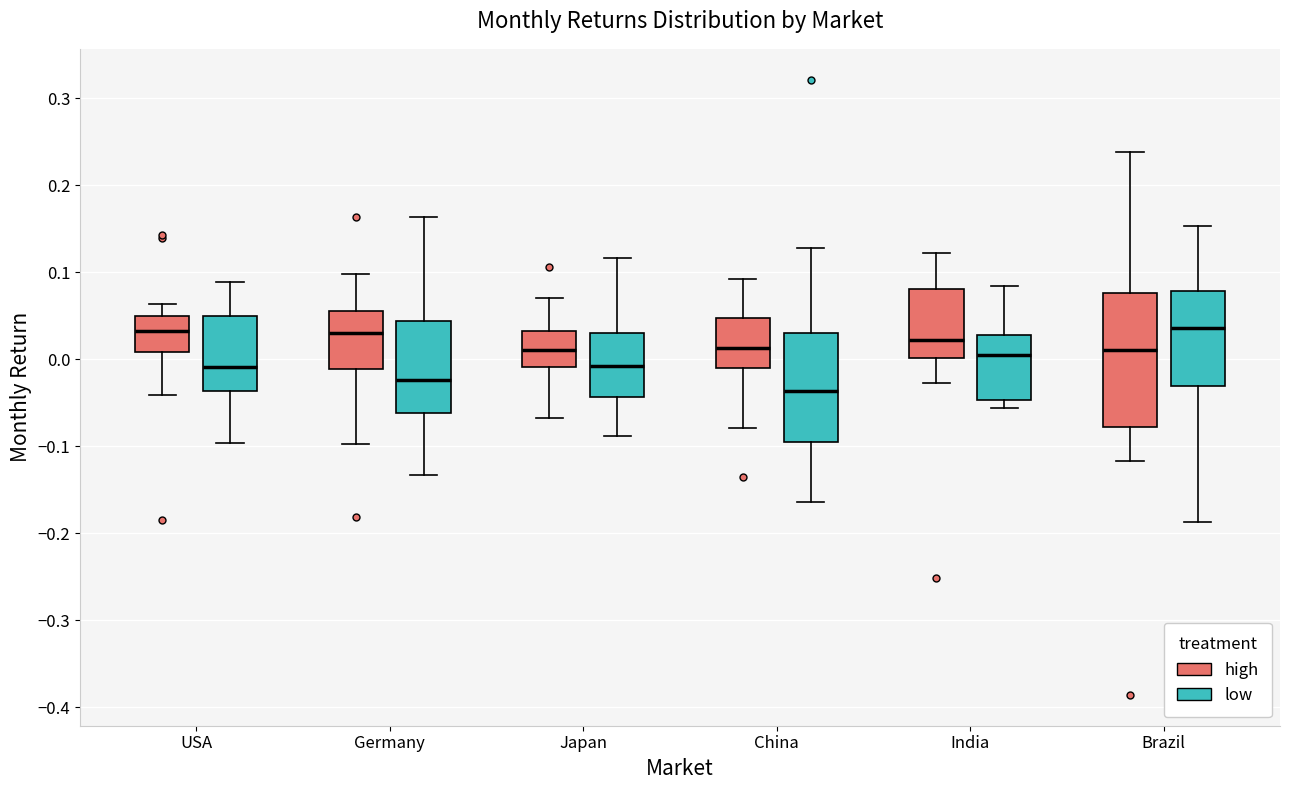

Reading left to right, read every box against the y-axis: the position of its median line, the range the box covers, and the ends of its whiskers. The values are not printed on the chart, so give them approximately, as read against the axis.

USA (high): median 0.03, box 0.01 to 0.05, whiskers -0.04 to 0.06
USA (low): median -0.01, box -0.04 to 0.05, whiskers -0.10 to 0.09
Germany (high): median 0.03, box -0.01 to 0.06, whiskers -0.10 to 0.10
Germany (low): median -0.02, box -0.06 to 0.04, whiskers -0.13 to 0.16
Japan (high): median 0.01, box -0.01 to 0.03, whiskers -0.07 to 0.07
Japan (low): median -0.01, box -0.04 to 0.03, whiskers -0.09 to 0.12
China (high): median 0.01, box -0.01 to 0.05, whiskers -0.08 to 0.09
China (low): median -0.04, box -0.09 to 0.03, whiskers -0.16 to 0.13
India (high): median 0.02, box 0.00 to 0.08, whiskers -0.03 to 0.12
India (low): median 0.00, box -0.05 to 0.03, whiskers -0.06 to 0.08
Brazil (high): median 0.01, box -0.08 to 0.08, whiskers -0.12 to 0.24
Brazil (low): median 0.04, box -0.03 to 0.08, whiskers -0.19 to 0.15